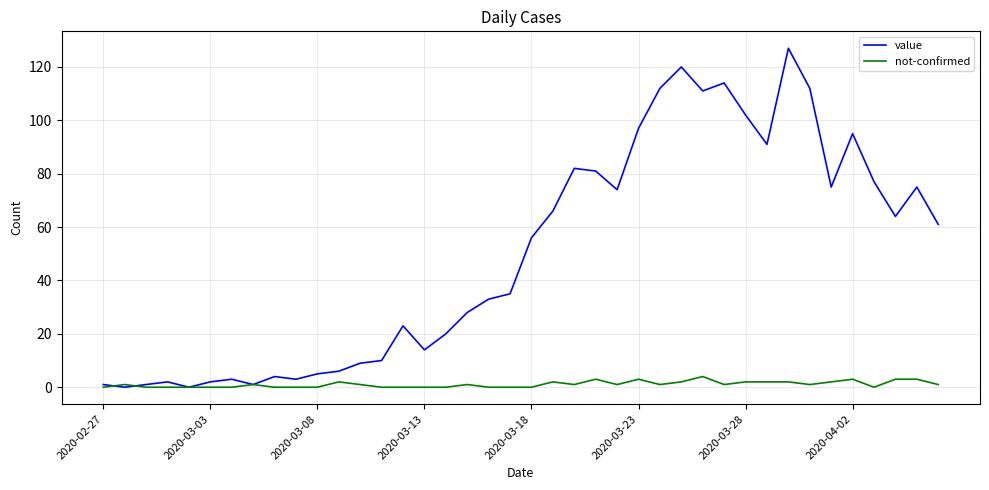

Which series has the largest range (max minus min)?

value